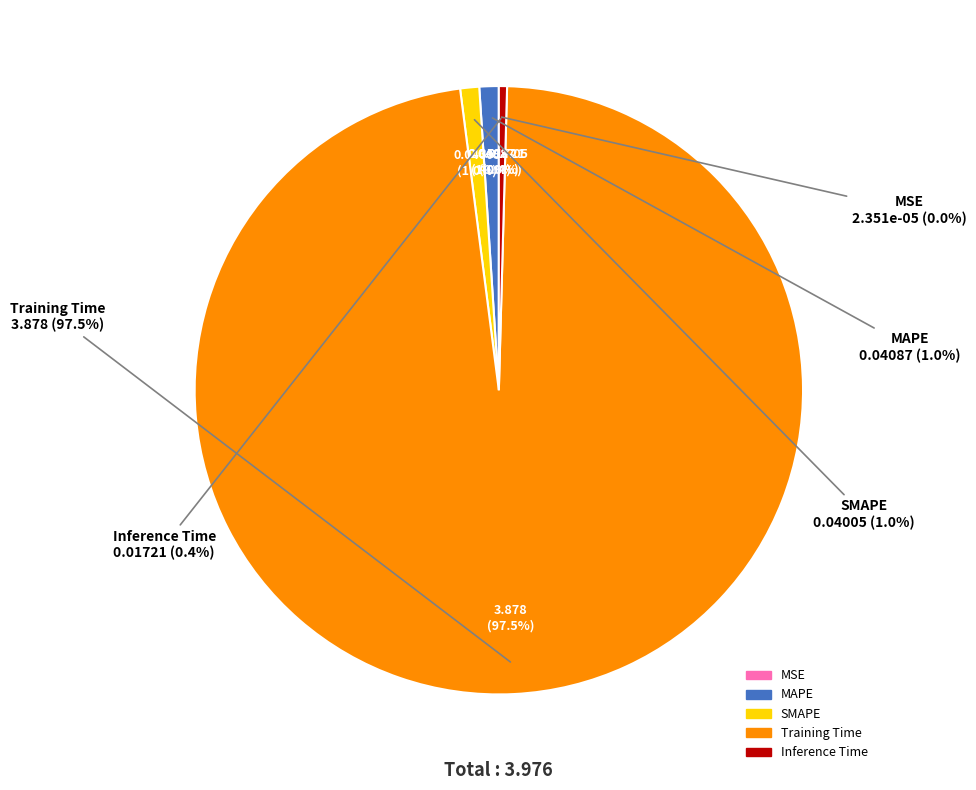

True or false: SMAPE accounts for 1% of the total.

True